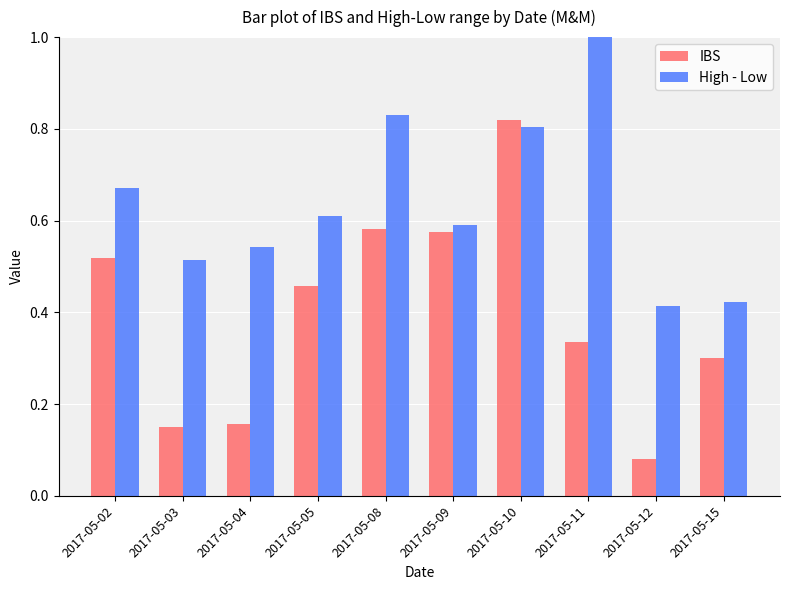

At how many categories does at least one series exceed 0?

10